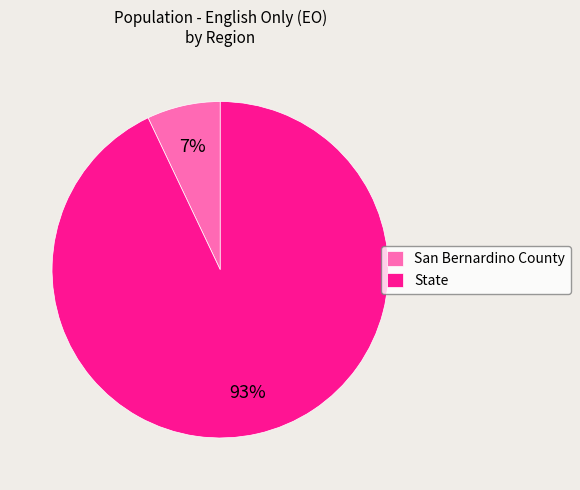

What percentage is the San Bernardino County slice, to the nearest percent?

7%